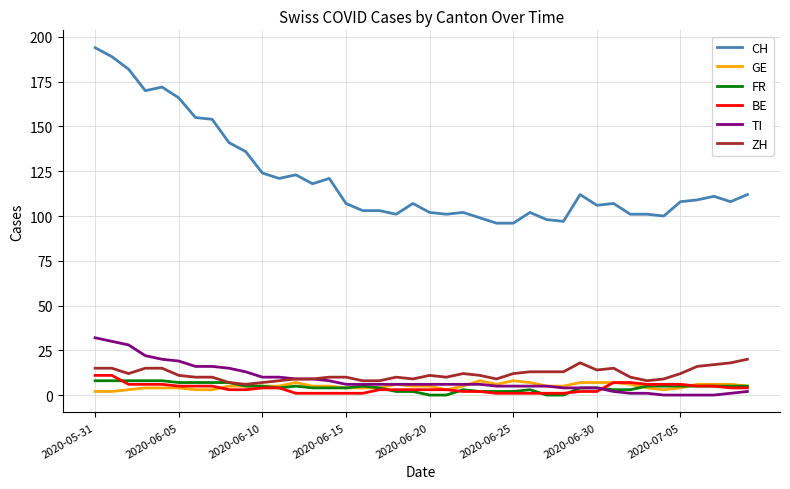

True or false: ZH and CH intersect in this chart.

False